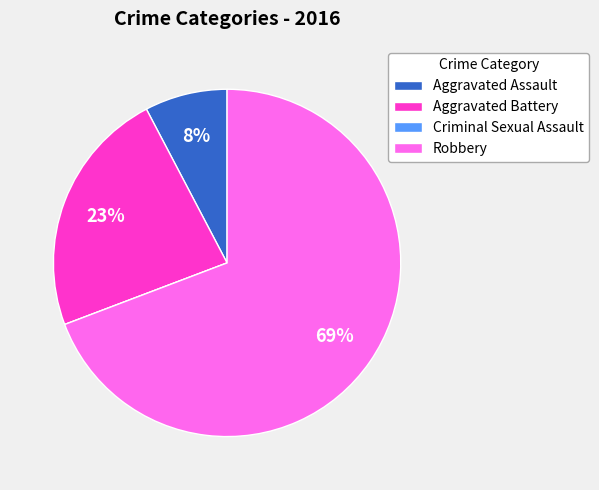

Combined, do Aggravated Assault and Robbery account for over 50%?

Yes